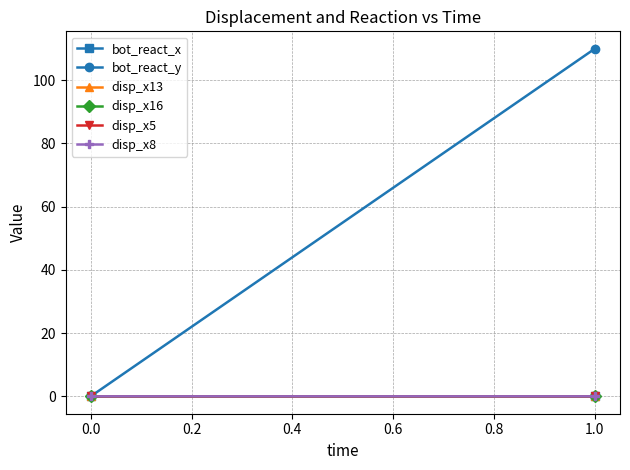

Reading left to right, what are all the values shown in this chart?

bot_react_x: 0.0	-0.0
bot_react_y: 0.0	109.9
disp_x13: 0.0	0.0
disp_x16: 0.0	0.0
disp_x5: 0.0	0.0
disp_x8: 0.0	0.0